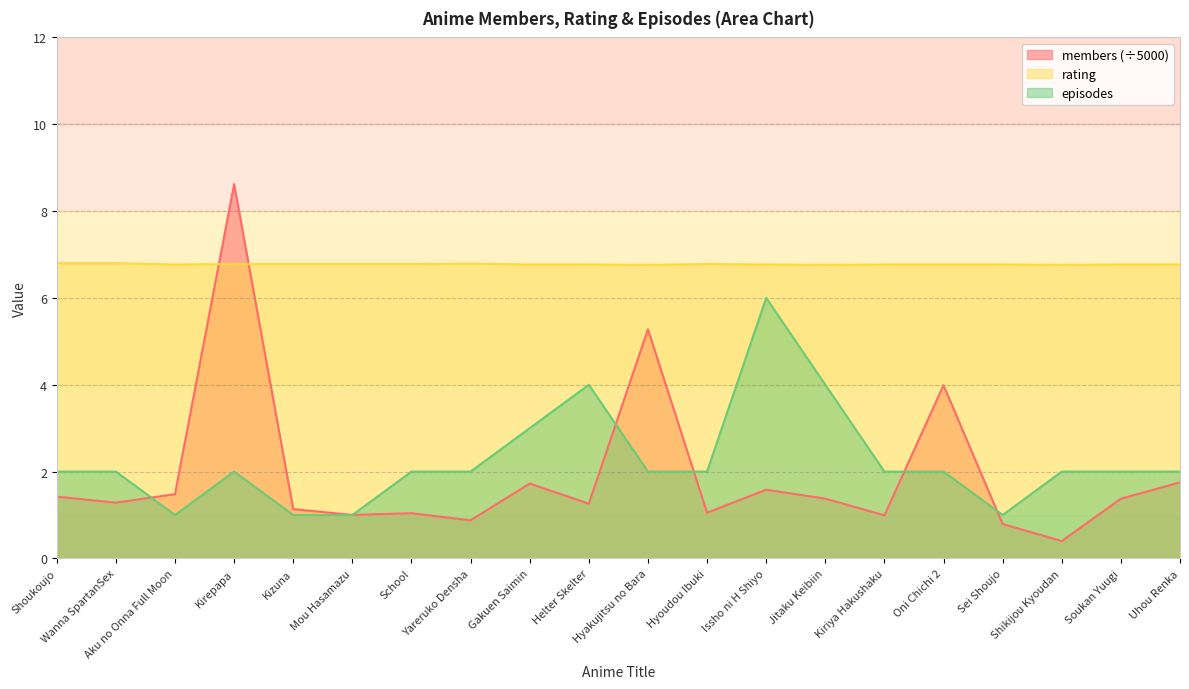

How many lines are shown in the chart?

3